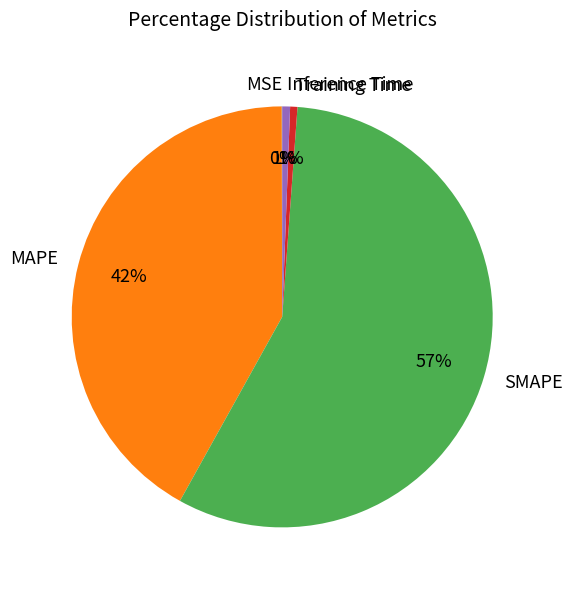

To the nearest percent, what portion does Inference Time represent?

1%